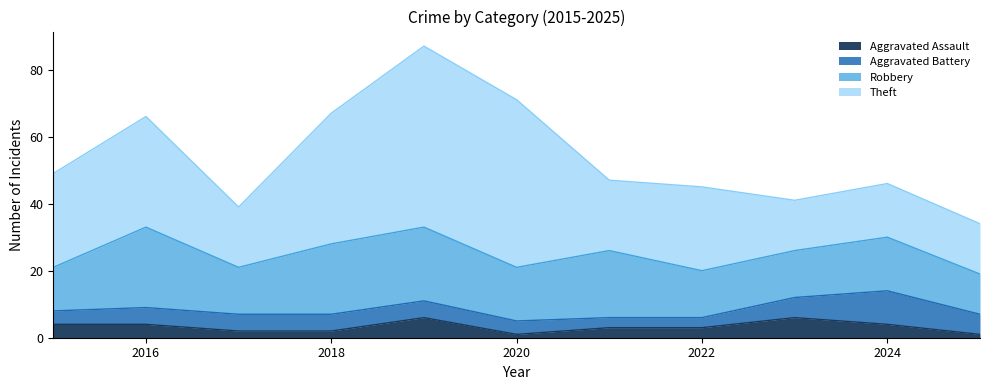

What is the smallest value displayed?

1